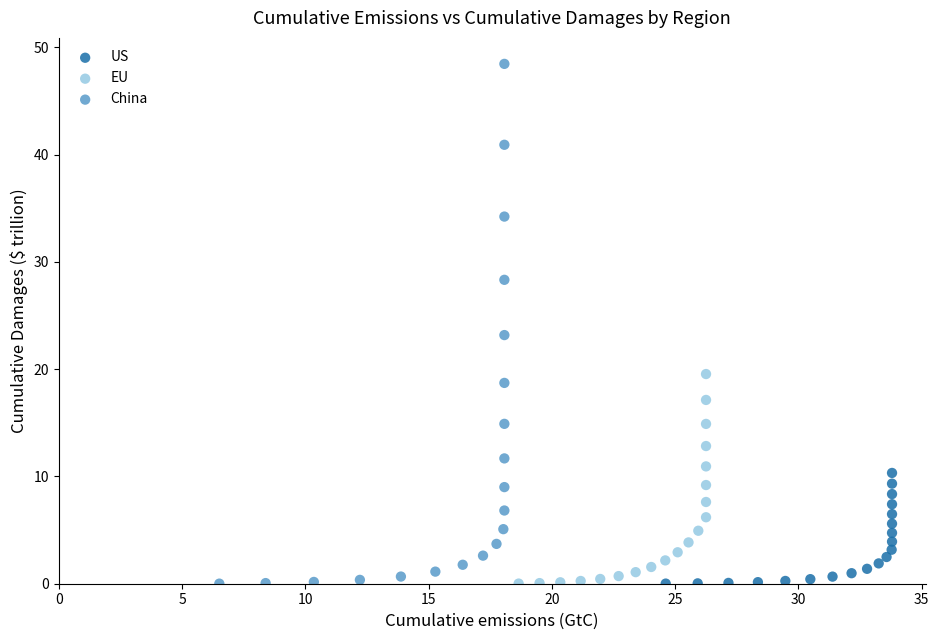

Which series has the largest Y range (max minus min)?

China